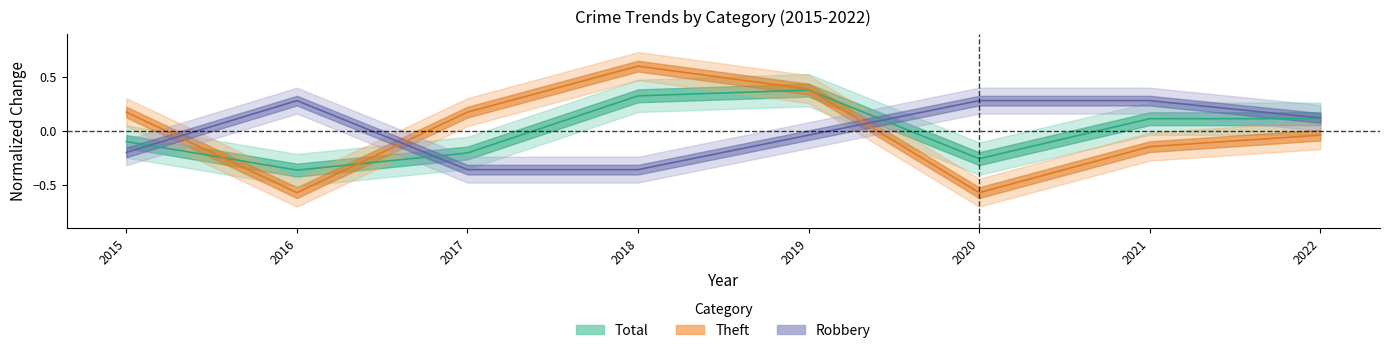

Reading left to right, transcribe all the data shown in this chart.

Robbery: -0.2	0.3	-0.4	-0.4	-0.0	0.3	0.3	0.1
Theft: 0.2	-0.6	0.2	0.6	0.4	-0.6	-0.1	-0.0
Total: -0.1	-0.4	-0.2	0.3	0.4	-0.3	0.1	0.1